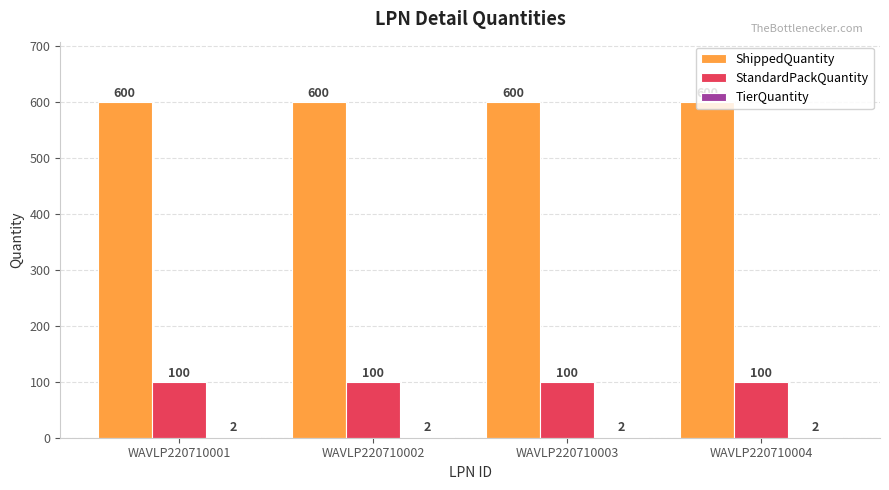

What is the maximum value for ShippedQuantity?

600